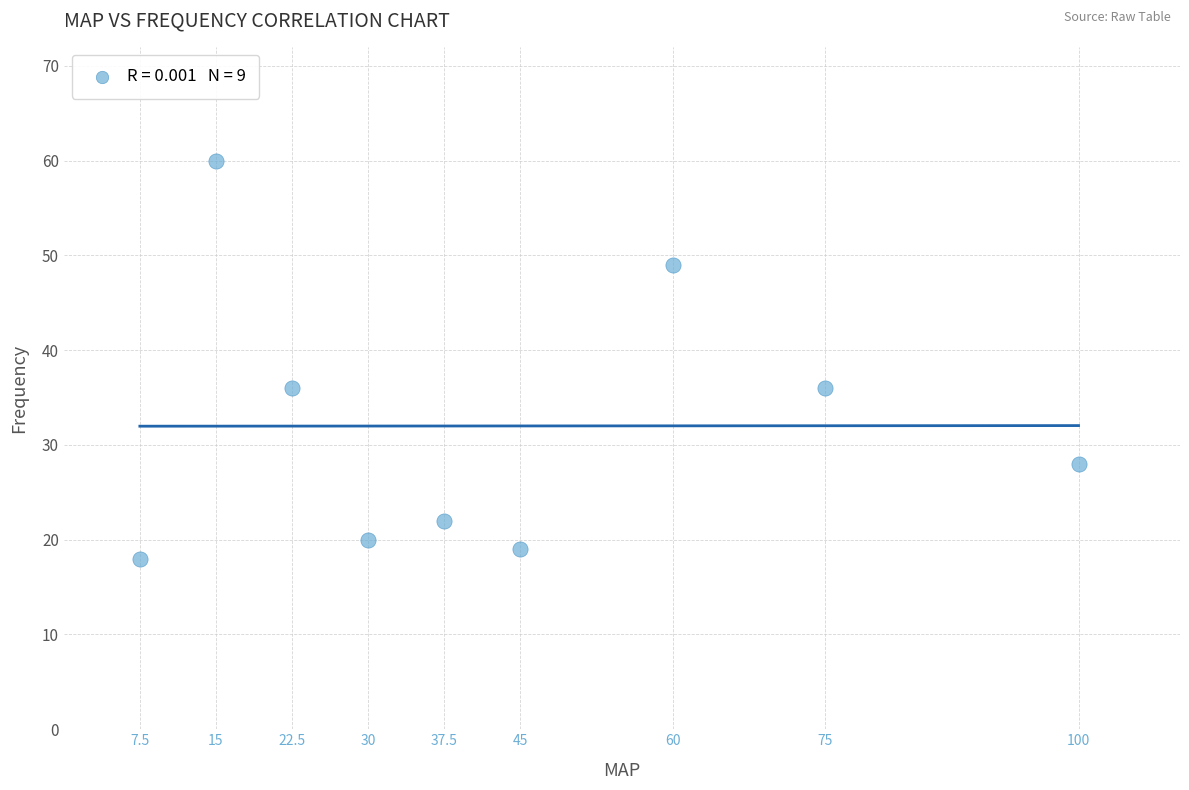

What is the average Y value?

32